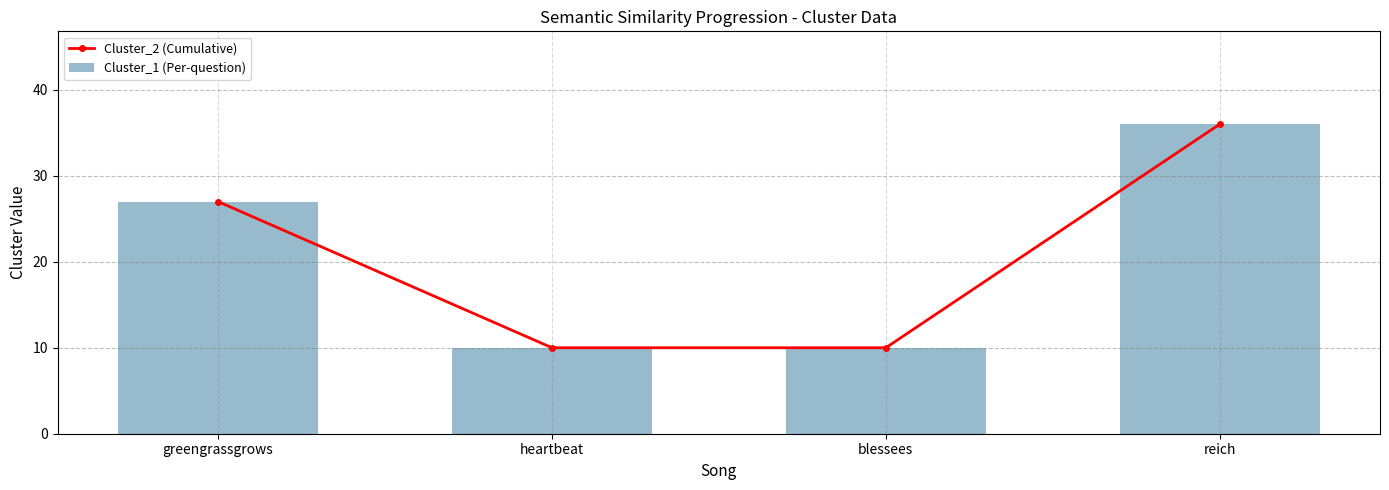

At which label does Cluster_1 (Per-question) first exceed 27?

reich